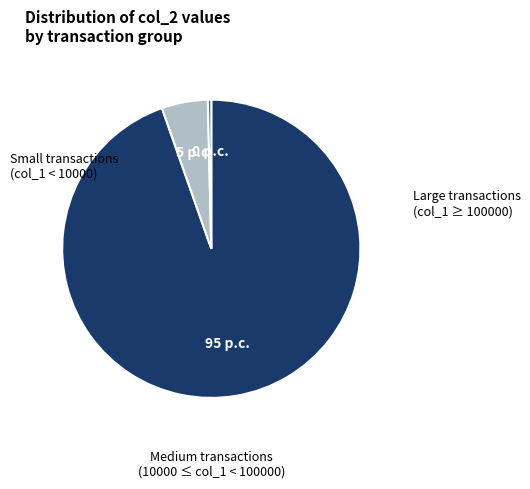

Is there a majority slice in this chart?

Yes